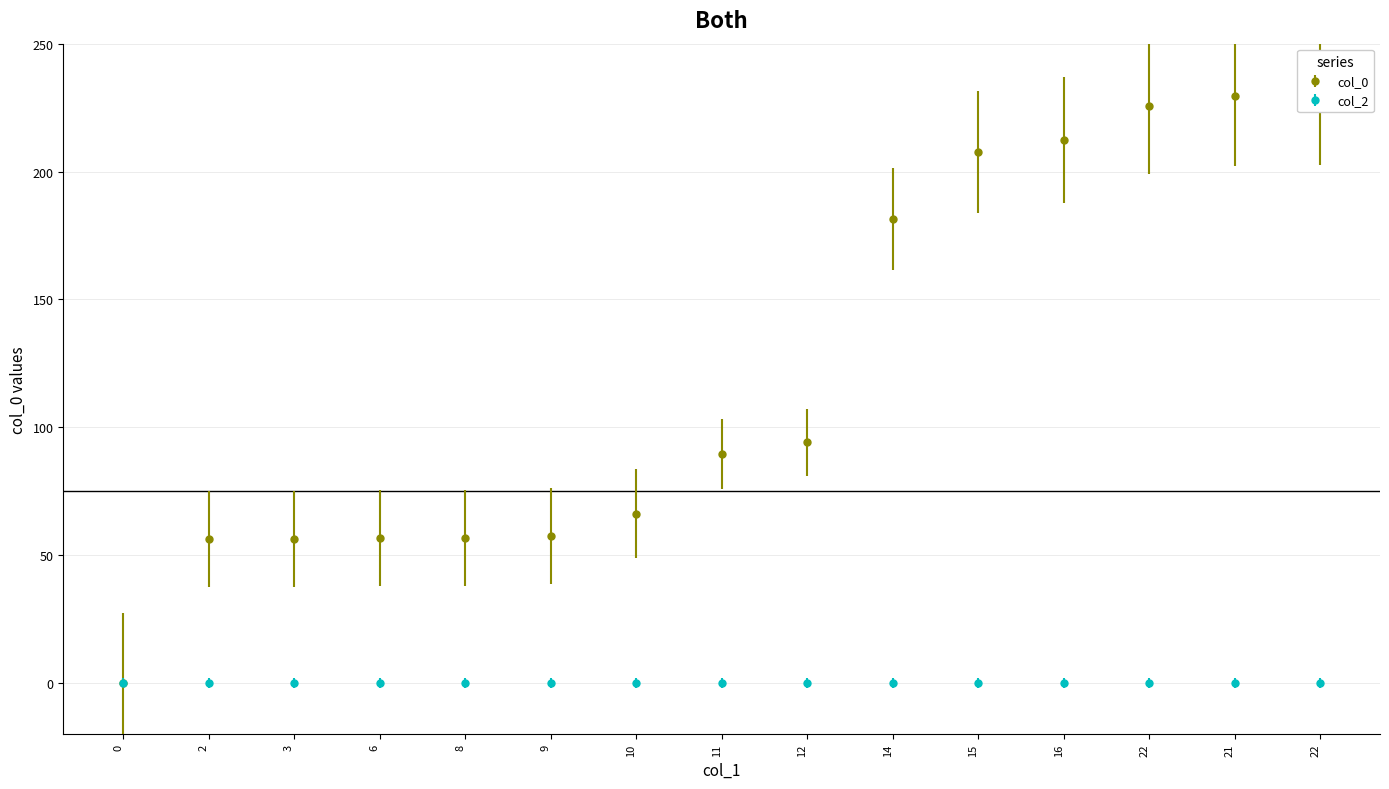

Rank the categories by value from highest to lowest.

22, 21, 22, 16, 15, 14, 12, 11, 10, 9, 8, 6, 3, 2, 0